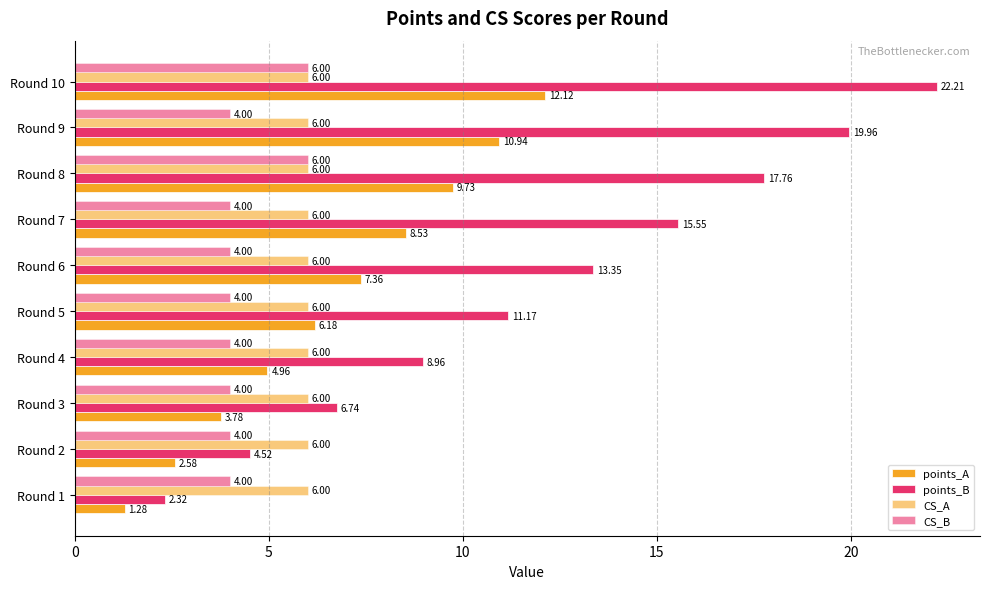

How many values in the points_B series are below 13?

5